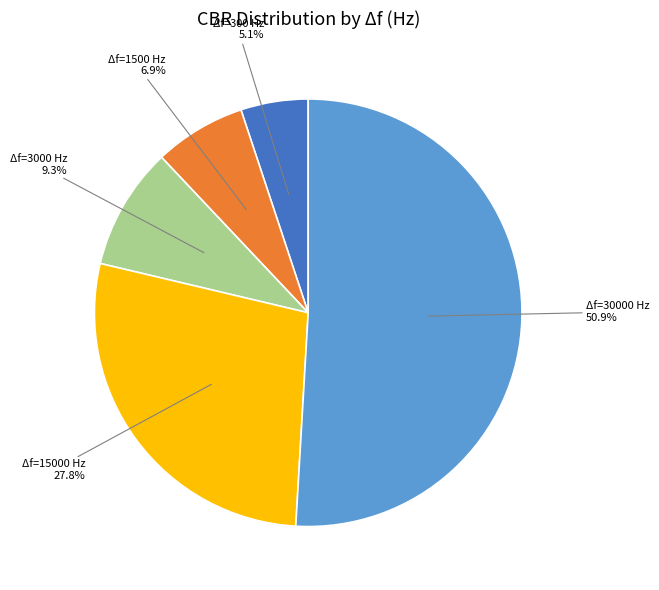

Which category has the biggest portion of the pie?

Δf=30000 Hz